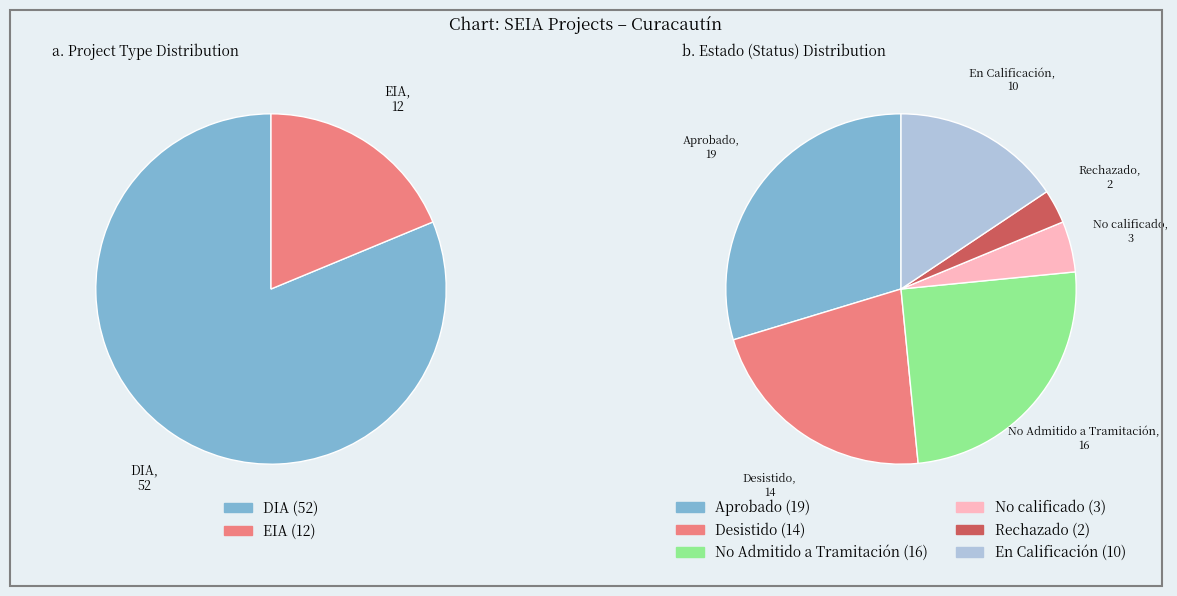

Count the number of slices in the pie.

2